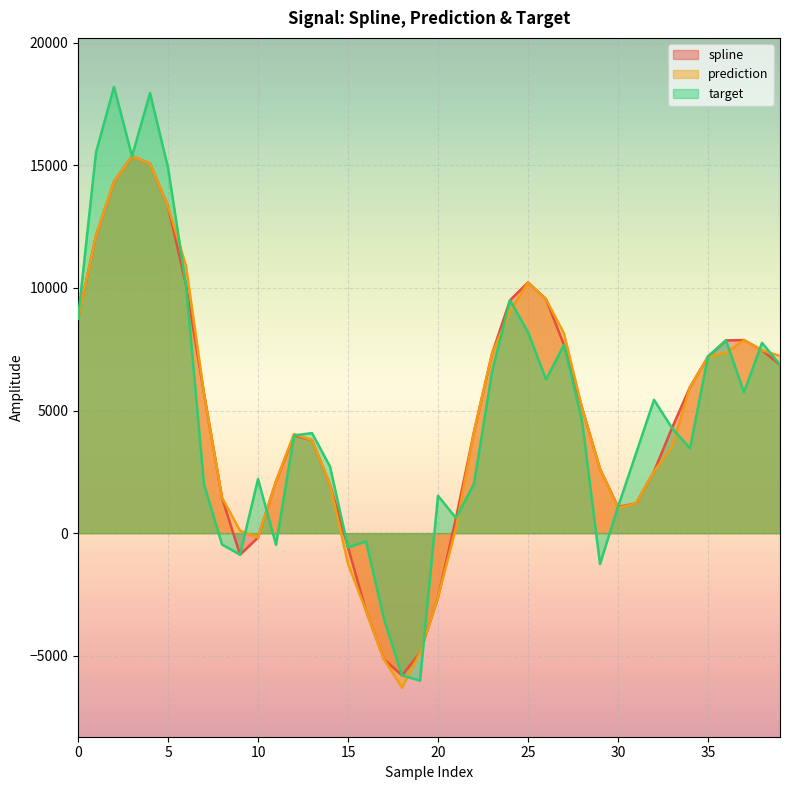

What are all the series names shown in the legend?

spline, prediction, target